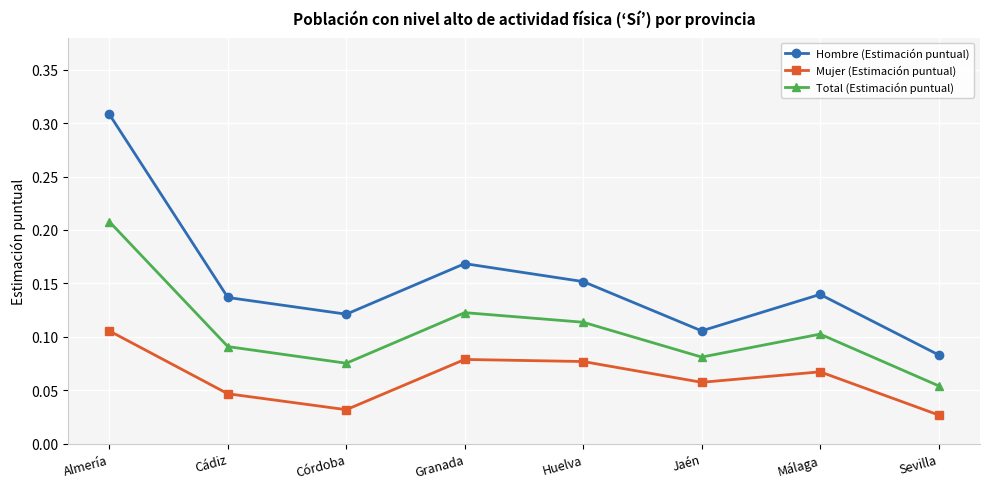

List the series in order of their overall mean, lowest first.

Mujer (Estimación puntual), Total (Estimación puntual), Hombre (Estimación puntual)